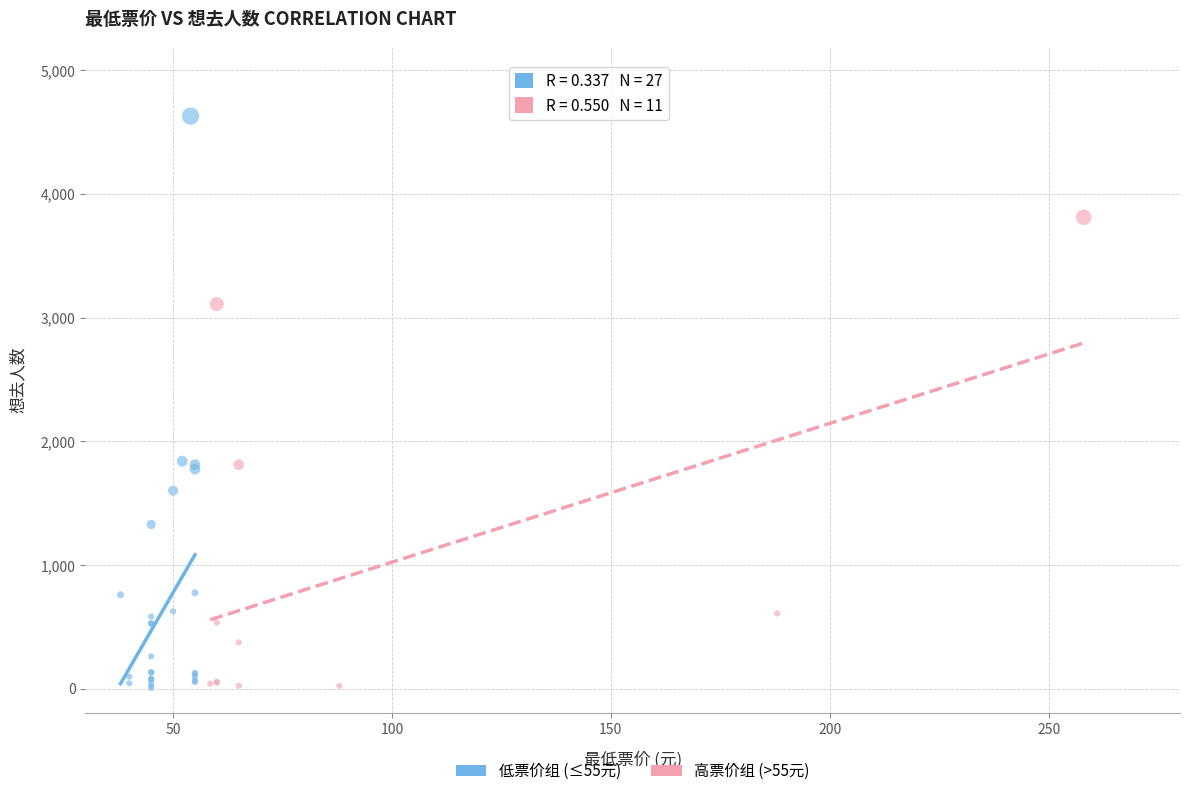

What are all the series names shown in the legend?

低票价组 (≤55元), 高票价组 (>55元)